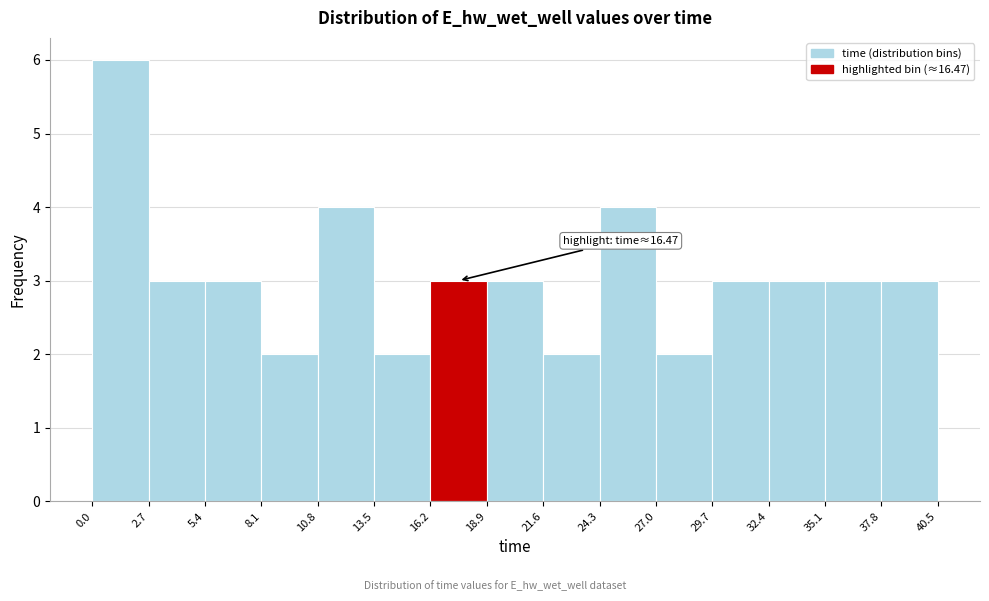

Over which range of the x-axis is the bar tallest?

0.0 to 2.7